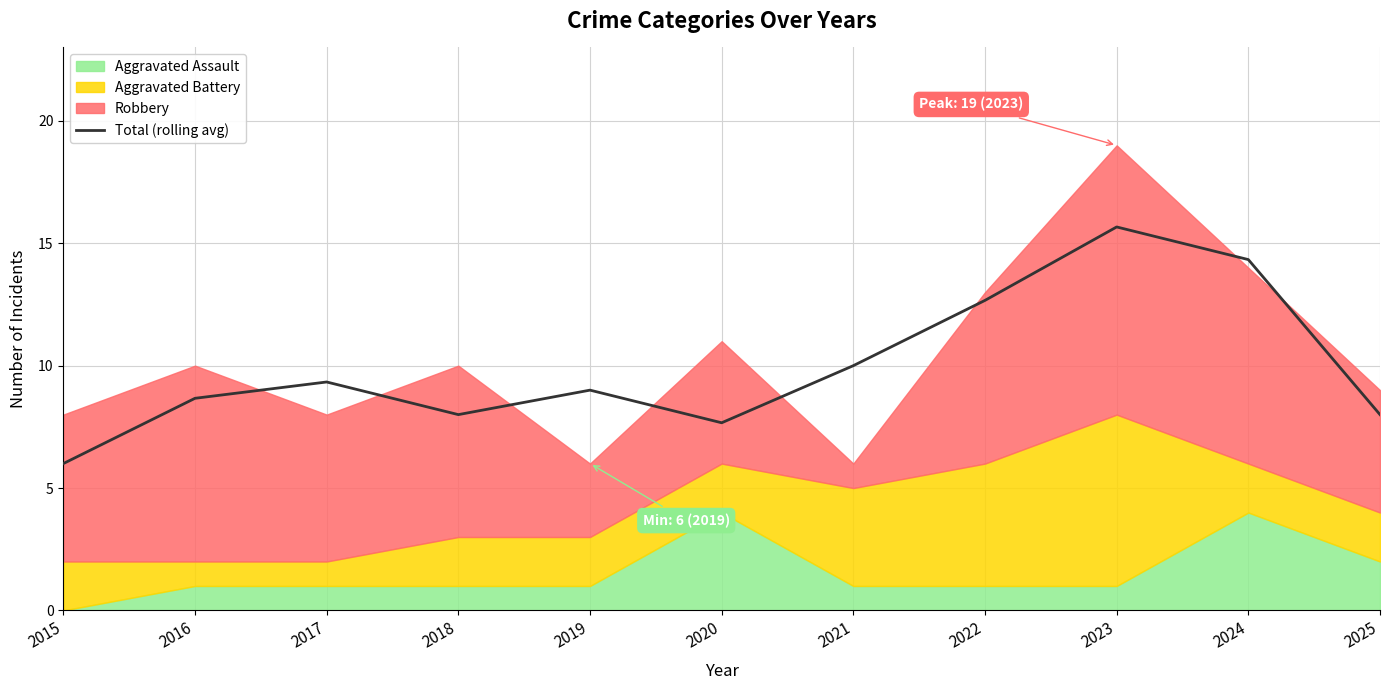

Reading right to left, transcribe all the data shown in this chart.

2025=8.0	2024=14.3	2023=15.7	2022=12.7	2021=10.0	2020=7.7	2019=9.0	2018=8.0	2017=9.3	2016=8.7	2015=6.0